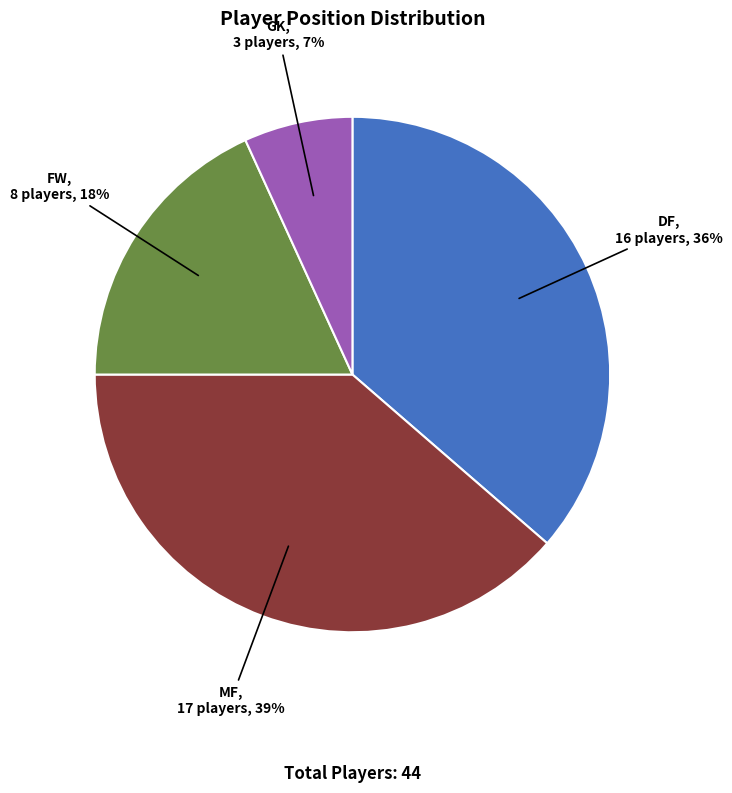

To the nearest percent, what is the average slice percentage?

25%